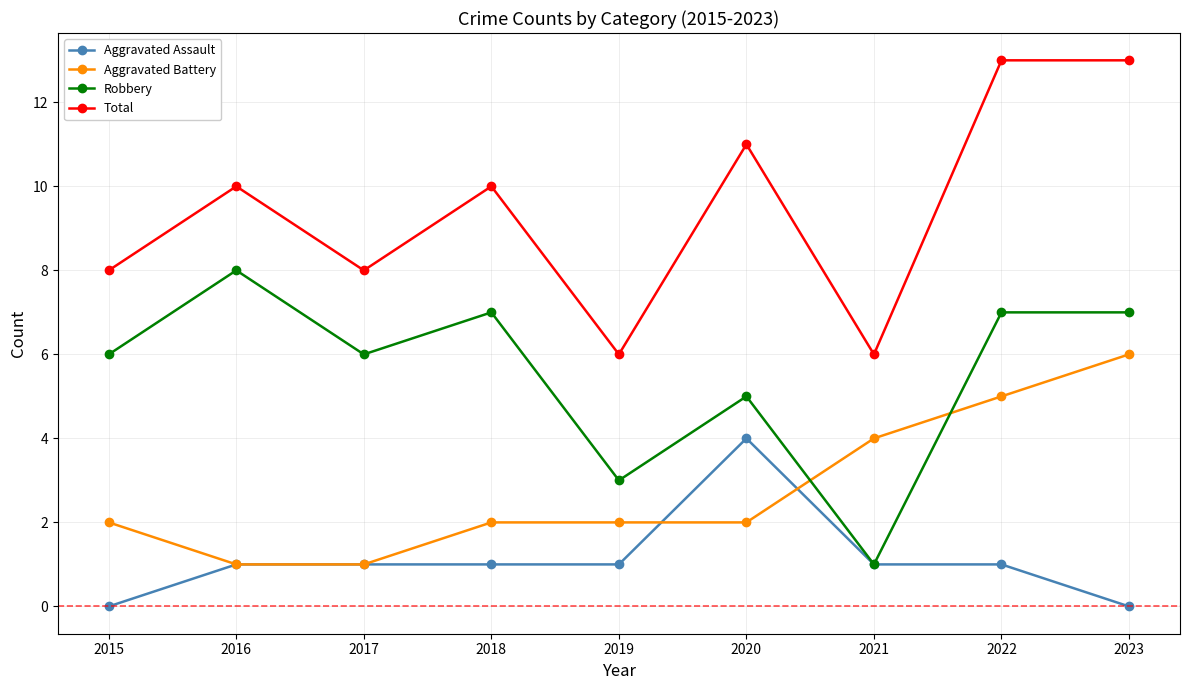

True or false: Total has more than 0 interior local peaks.

True